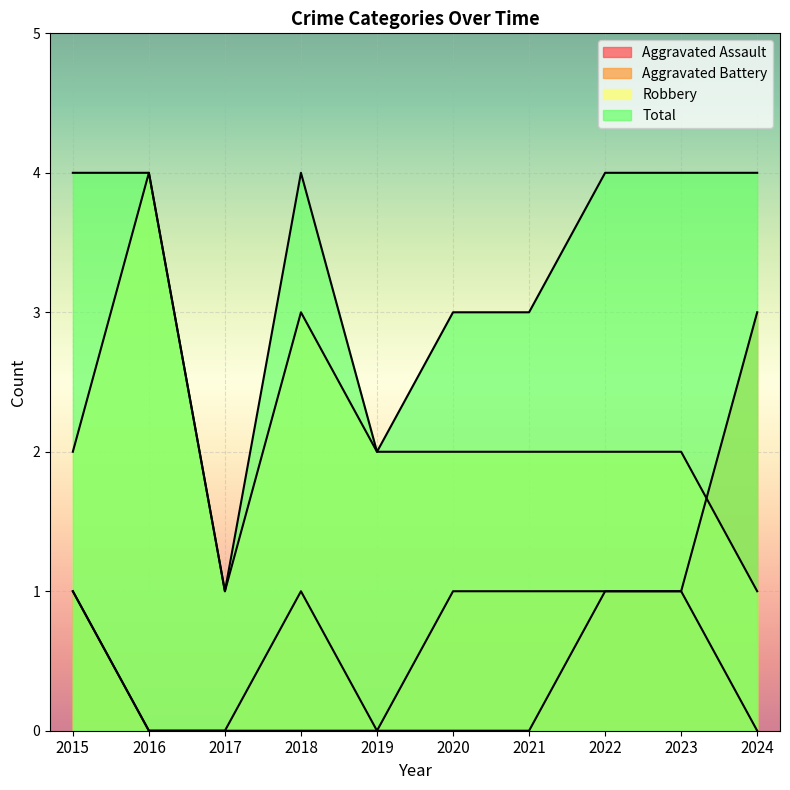

Where is Robbery nearest to the value 2?

2015